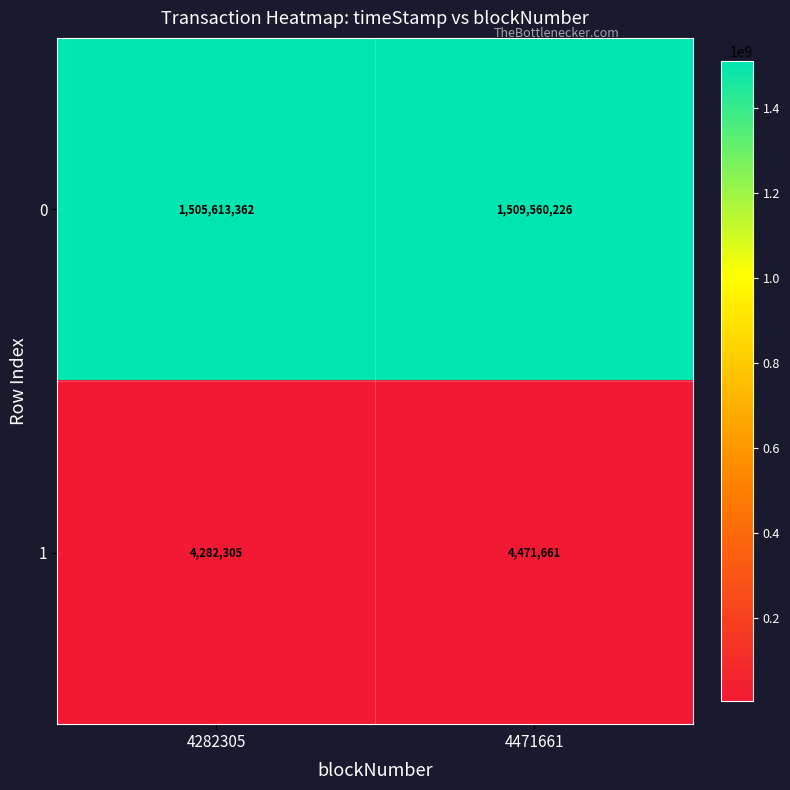

What is the difference between the 0 values at 4282305 and 4471661?

3946864